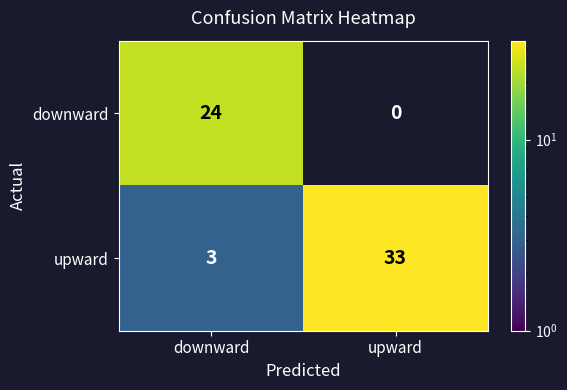

What is the spread (max minus min) of values at upward?

33